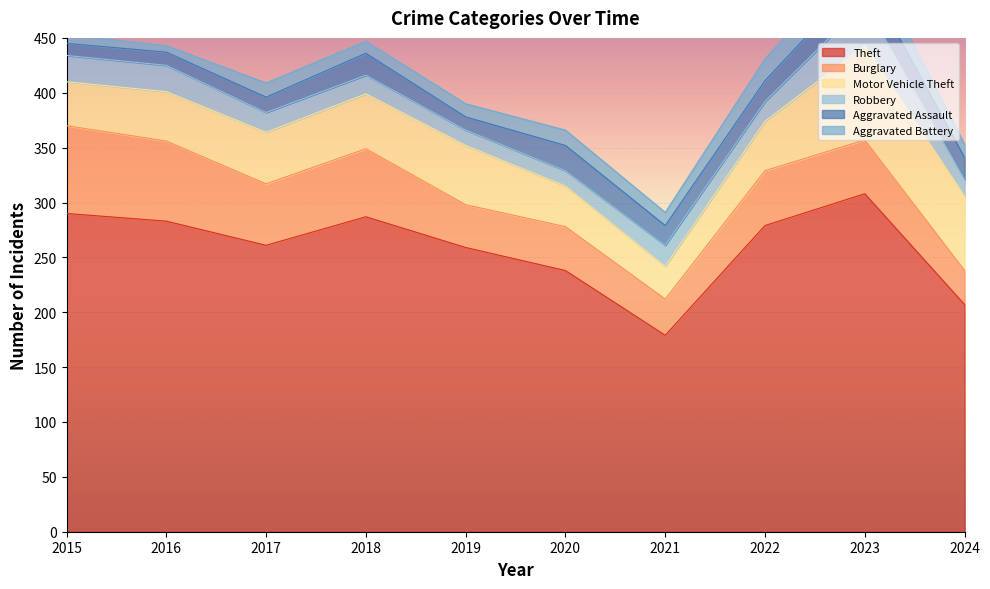

What is the highest value of the Aggravated Assault series?

26